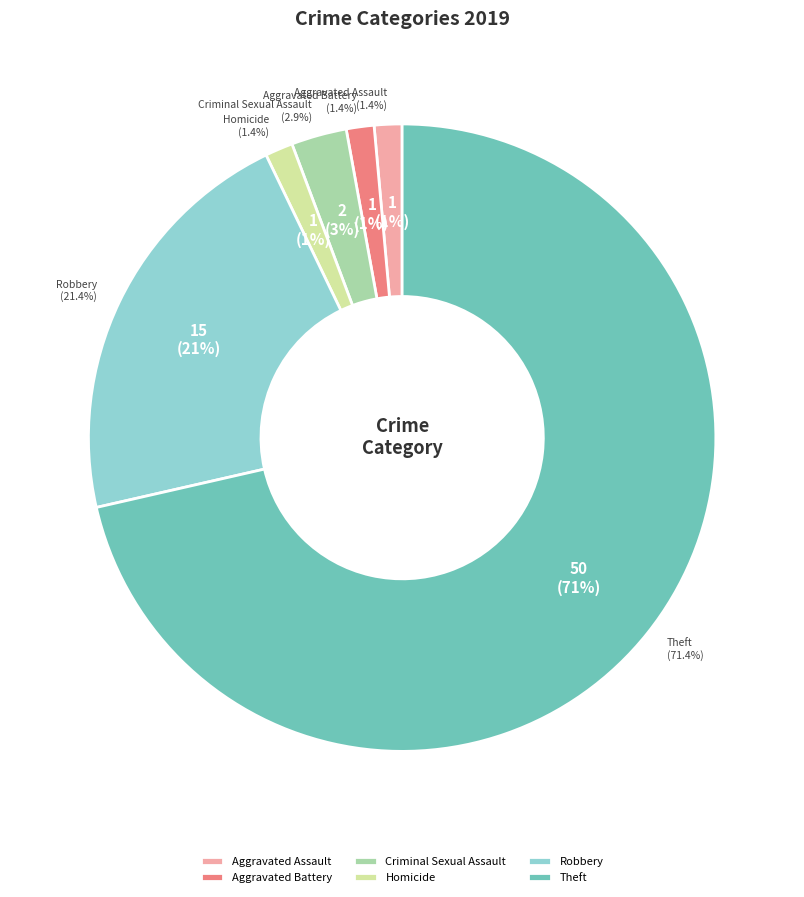

Approximately how many times larger is the value at Homicide compared to Aggravated Battery?

1.0